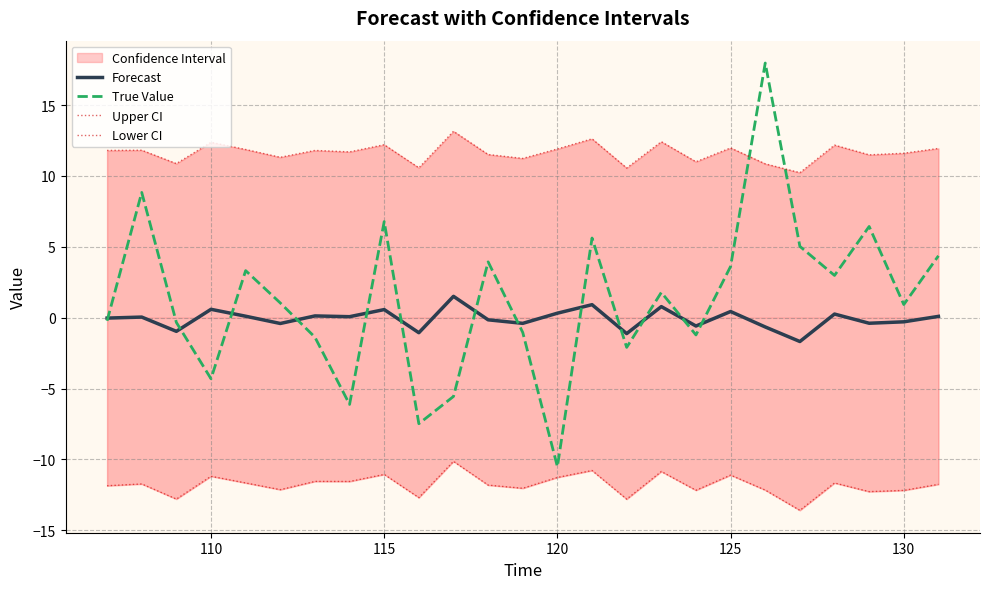

What is the lowest value of the True Value series?

-10.5